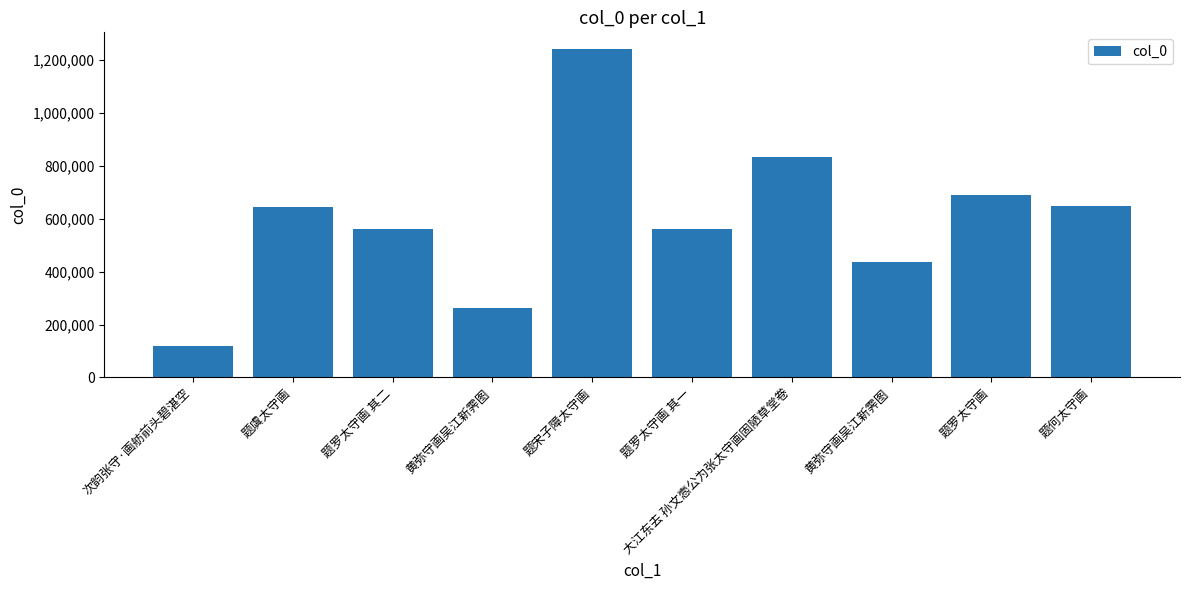

Reading left to right, extract all data points from this chart.

次韵张守·画舫前头碧湛空=120366	题虞太守画=643189	题罗太守画 其二=561217	黄弥守画吴江新霁图=261190	题宋子障太守画=1243095	题罗太守画 其一=561216	大江东去 孙文悫公为张太守画固陋草堂卷=835042	黄弥守画吴江新霁图=438141	题罗太守画=688613	题何太守画=649114